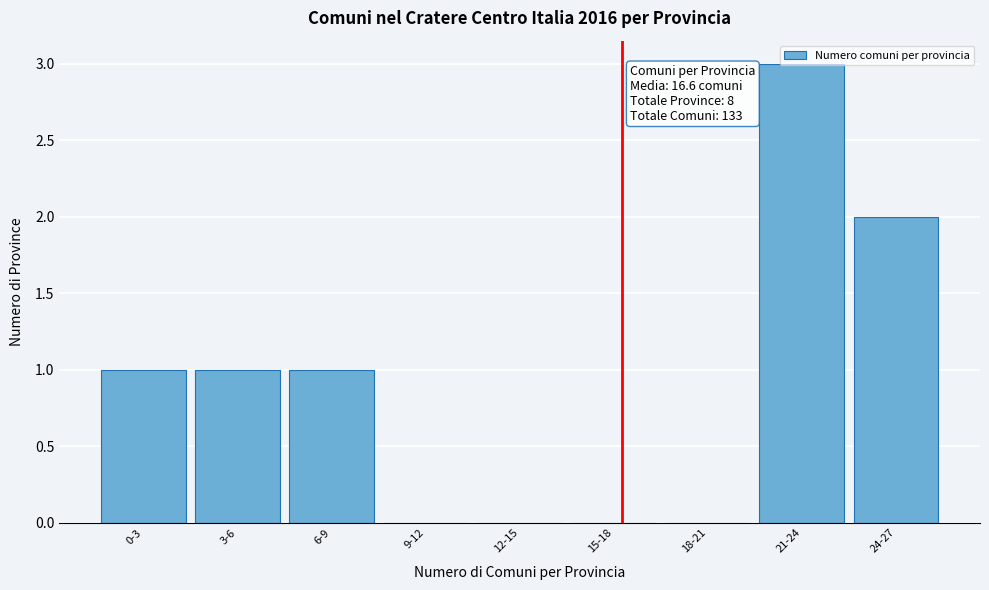

Between 9-12 and 3-6, which is larger?

3-6